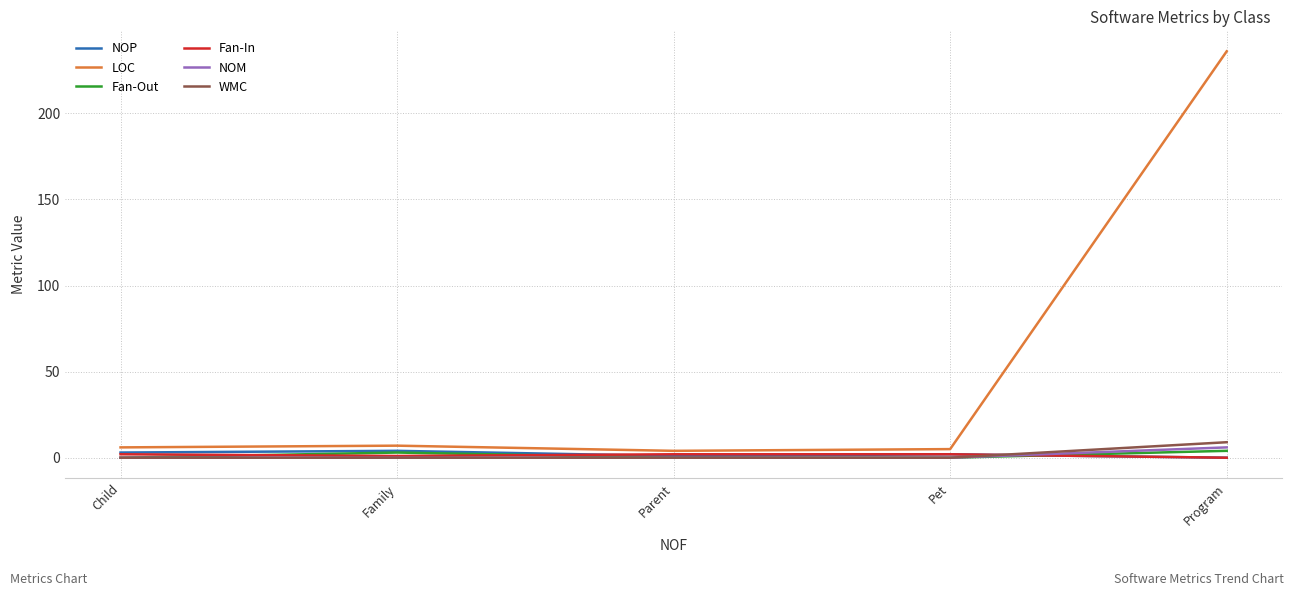

At which category is the sum across all series the highest?

Program